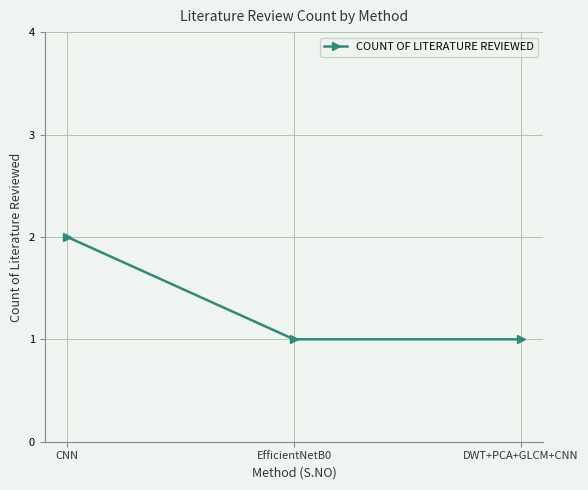

Reading left to right, what are all the values shown in this chart?

CNN=2	EfficientNetB0=1	DWT+PCA+GLCM+CNN=1